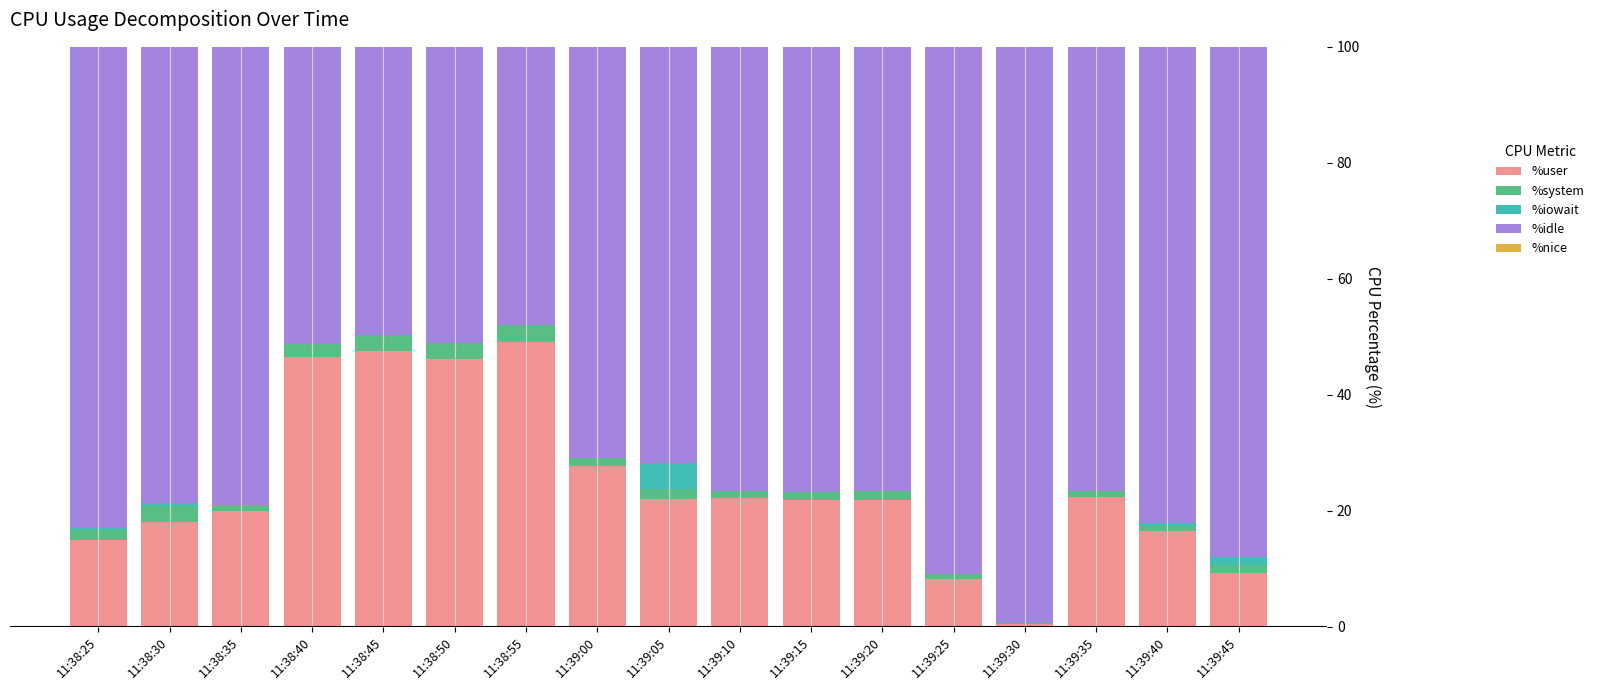

The %user series shows 21.8 at 11:39:40. True or false?

False